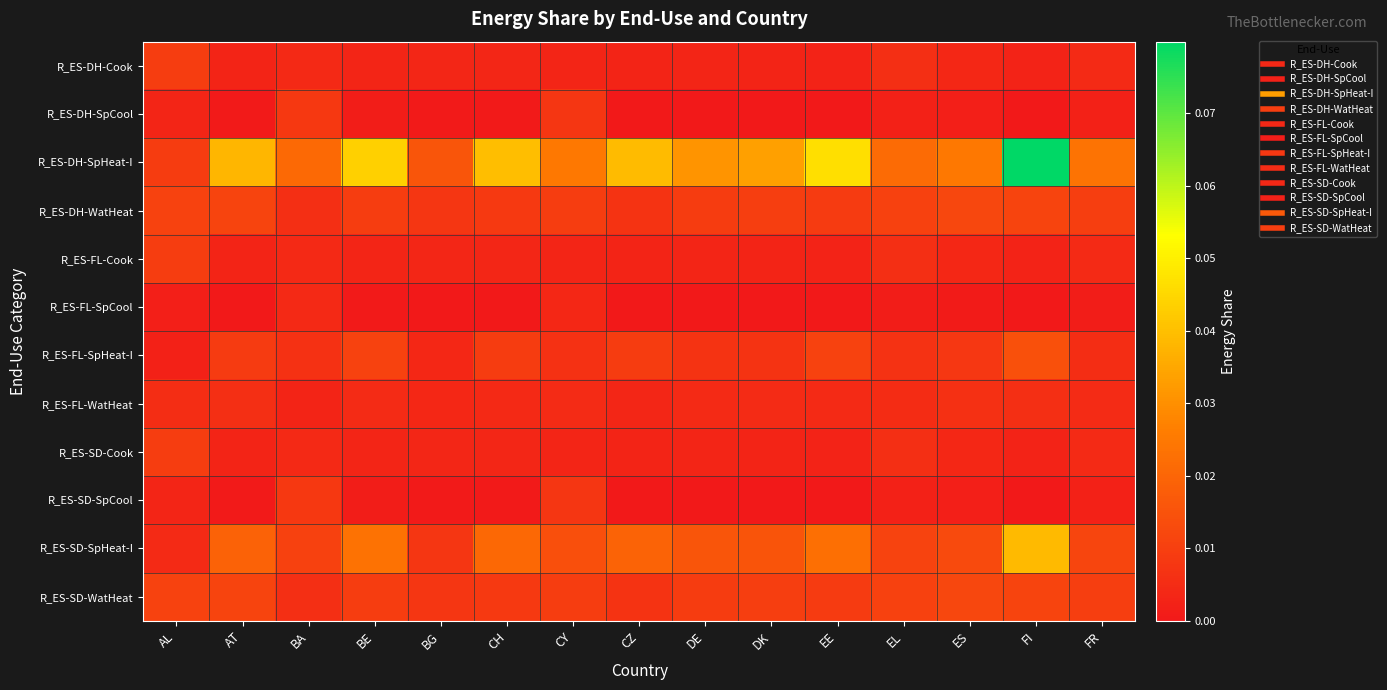

At how many categories does at least one series exceed 0?

15